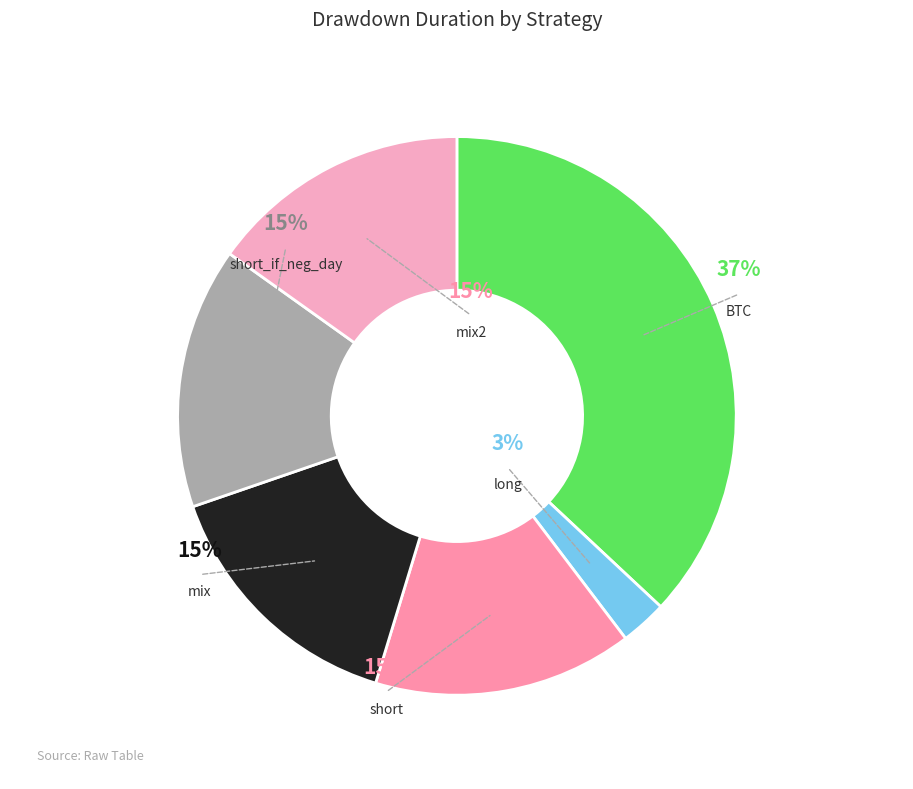

How many slices are in this pie chart?

6